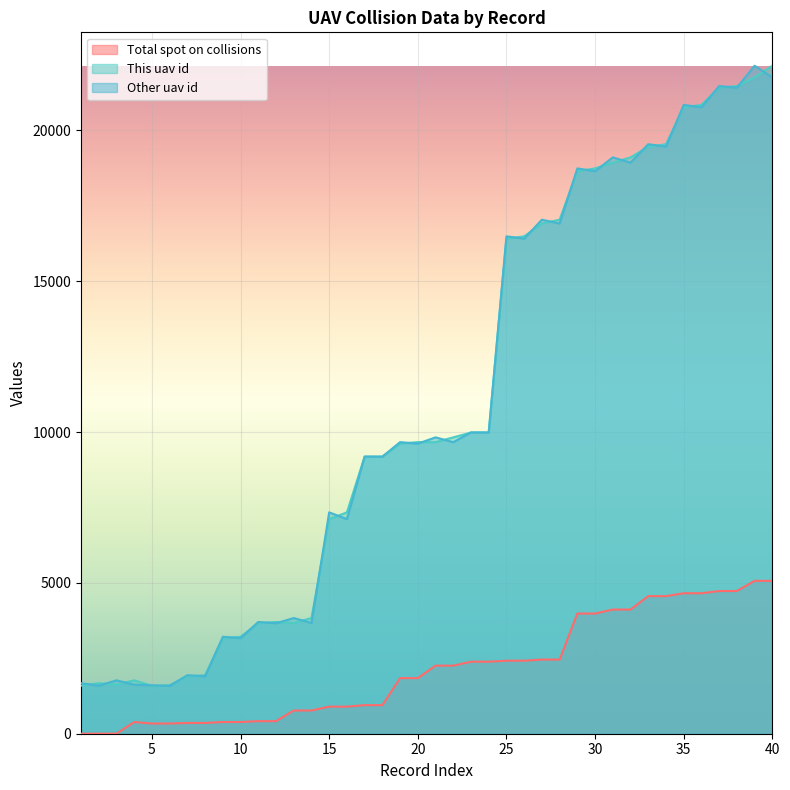

What is the maximum value shown in the chart?

22145